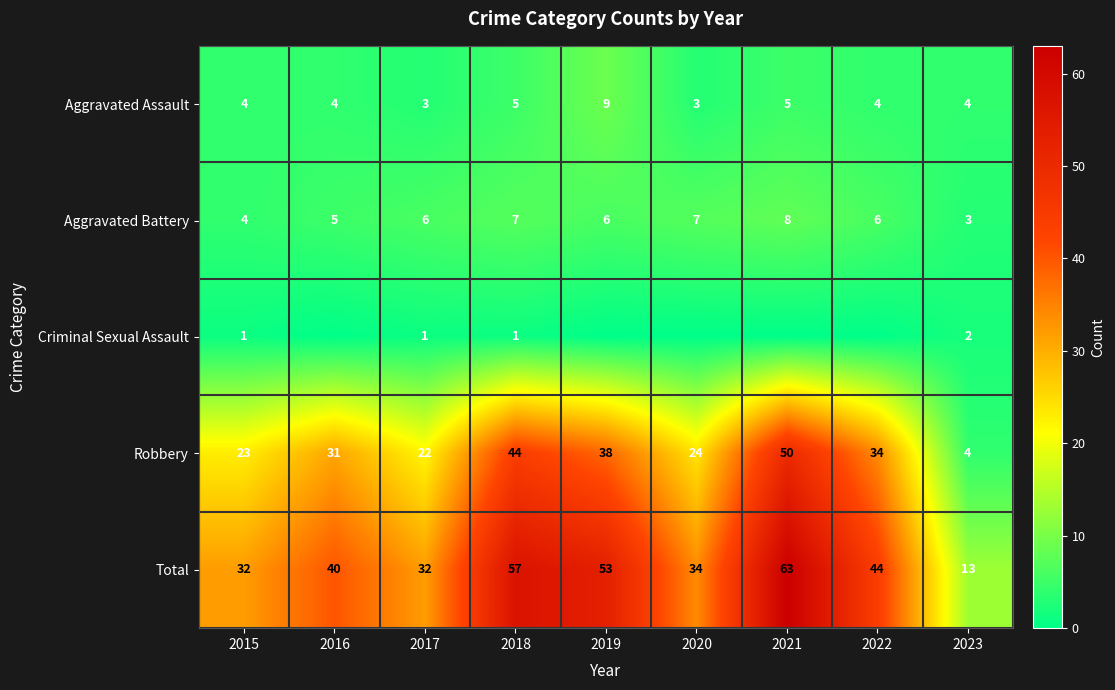

Is the value of Robbery at 2020 greater than the value of Total at 2023?

Yes